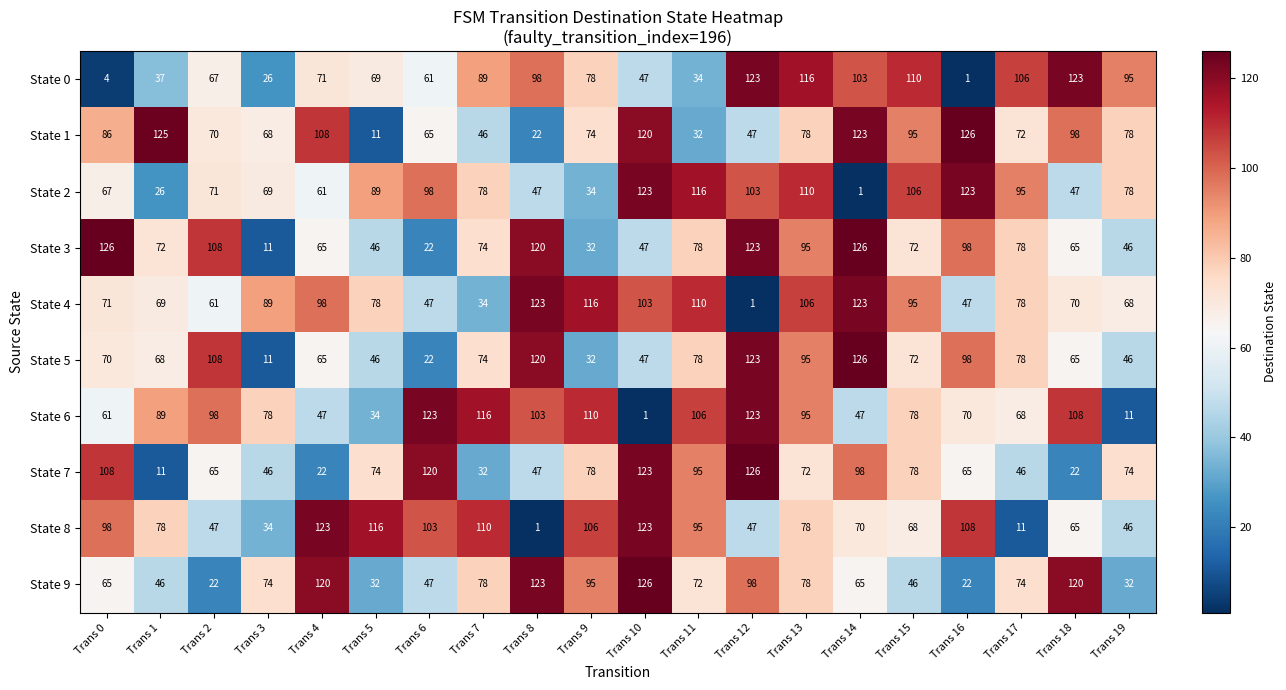

Which series changed the most between Trans 0 and Trans 2?

State 0